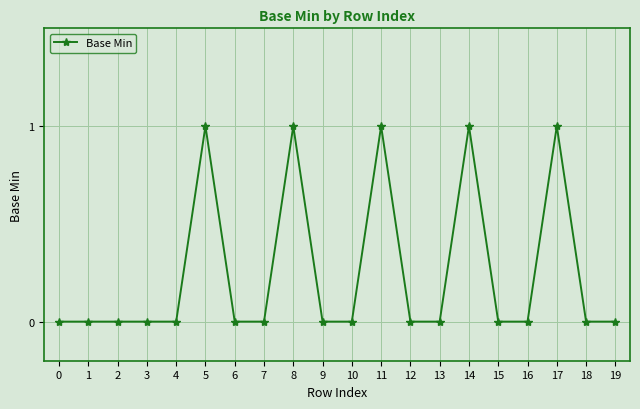

True or false: the data has more than 0 interior local peaks.

True